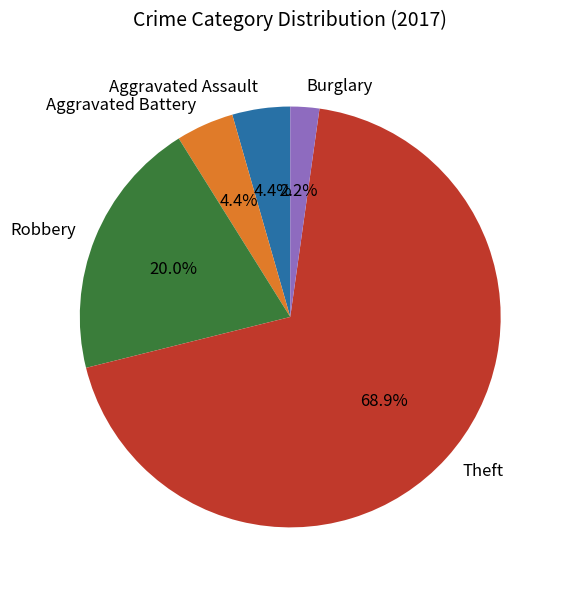

To the nearest percent, what is the combined percentage of Burglary and Theft?

71%